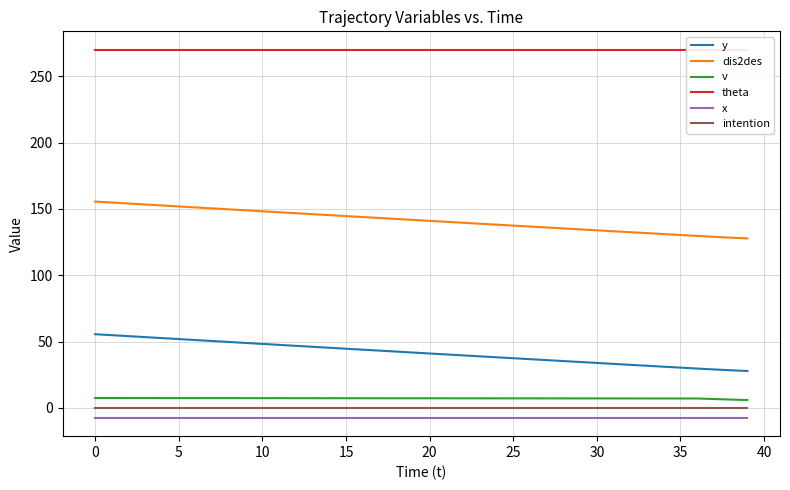

What is the sum of the dis2des values at 37 and 28?

264.2